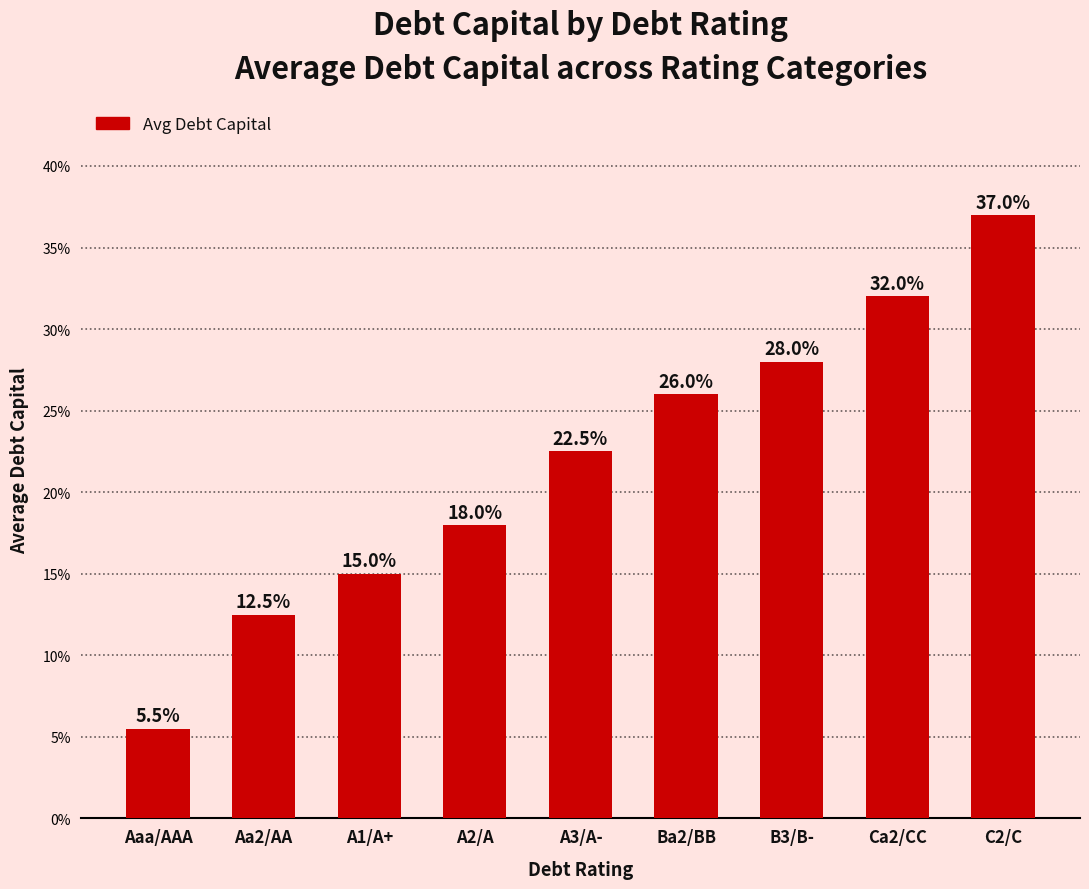

Rank the categories by value from lowest to highest.

Aaa/AAA, Aa2/AA, A1/A+, A2/A, A3/A-, Ba2/BB, B3/B-, Ca2/CC, C2/C